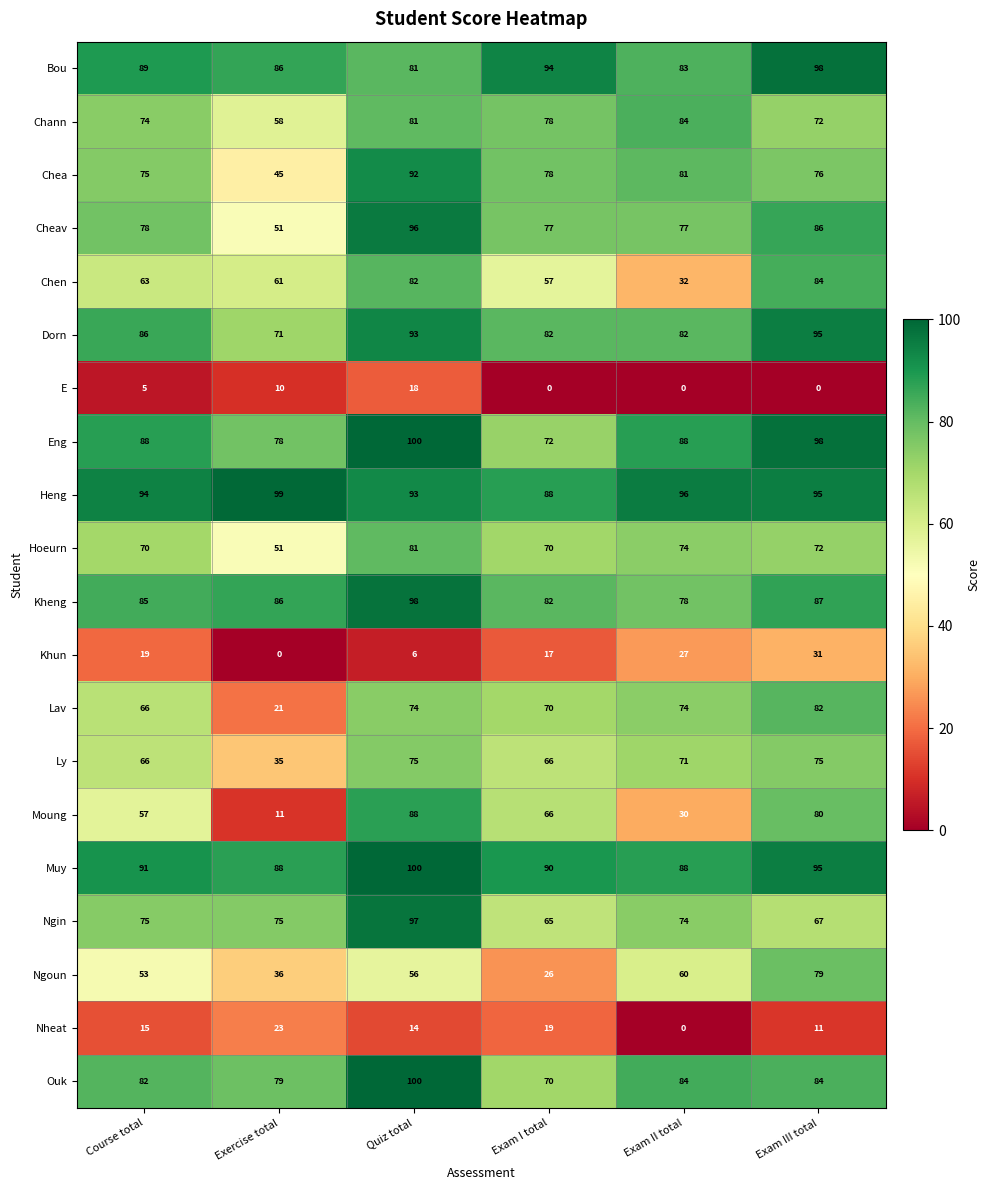

Which series has the largest range (max minus min)?

Moung